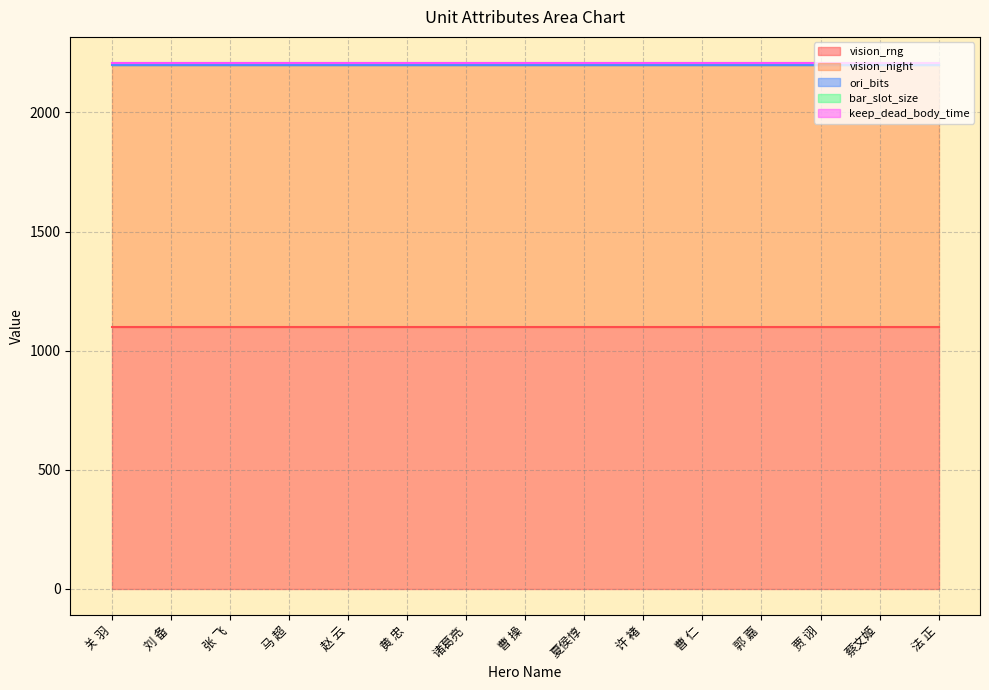

Which category has the lowest value in the bar_slot_size series?

关 羽